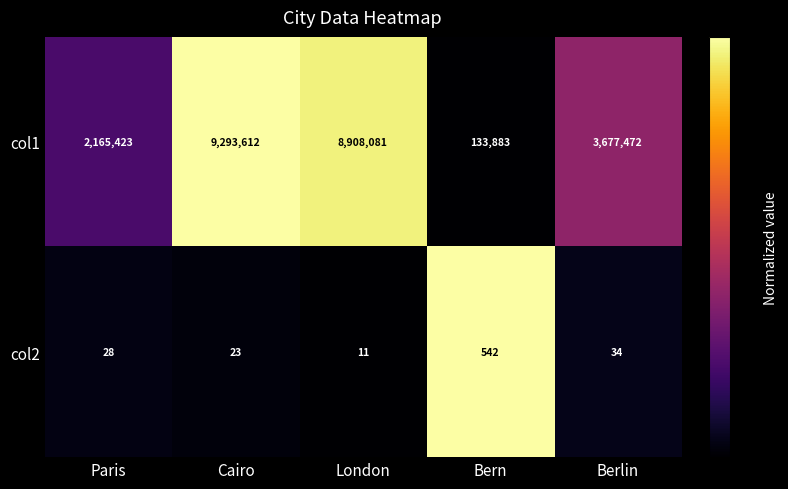

Which series has the largest range (max minus min)?

col1